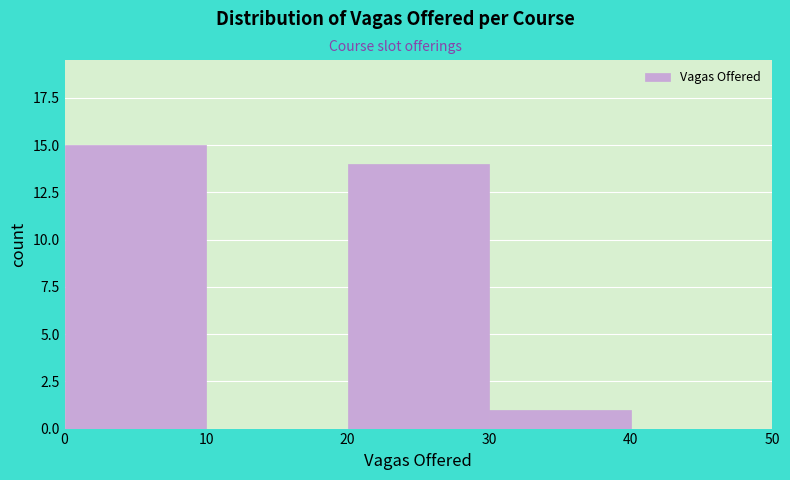

What is the height of the bar covering 20 to 30 on the x-axis? The values are not printed on the chart, so give them approximately, as read against the axis.

14